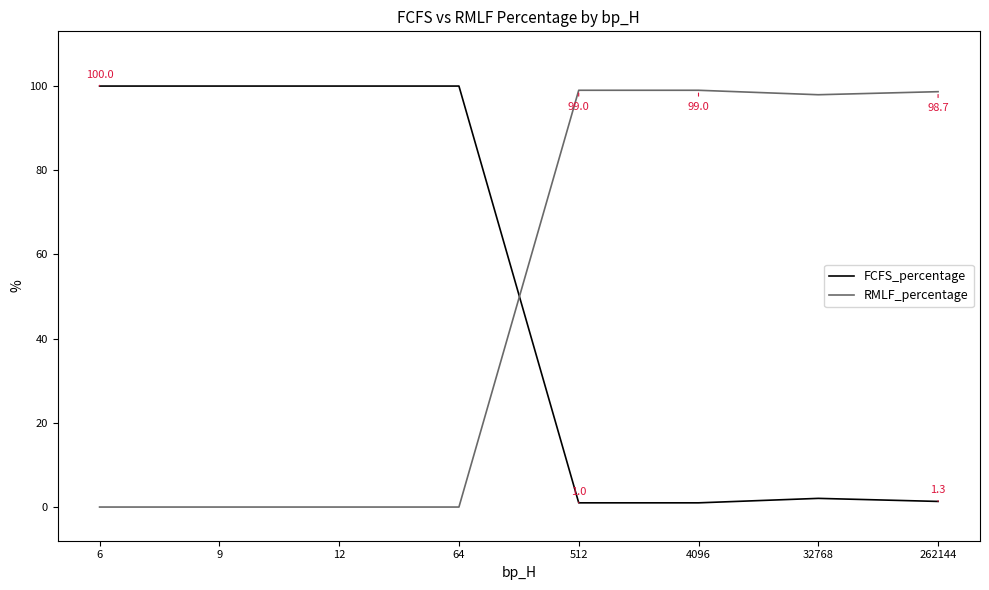

What is the spread (max minus min) of values at 6?

100.0